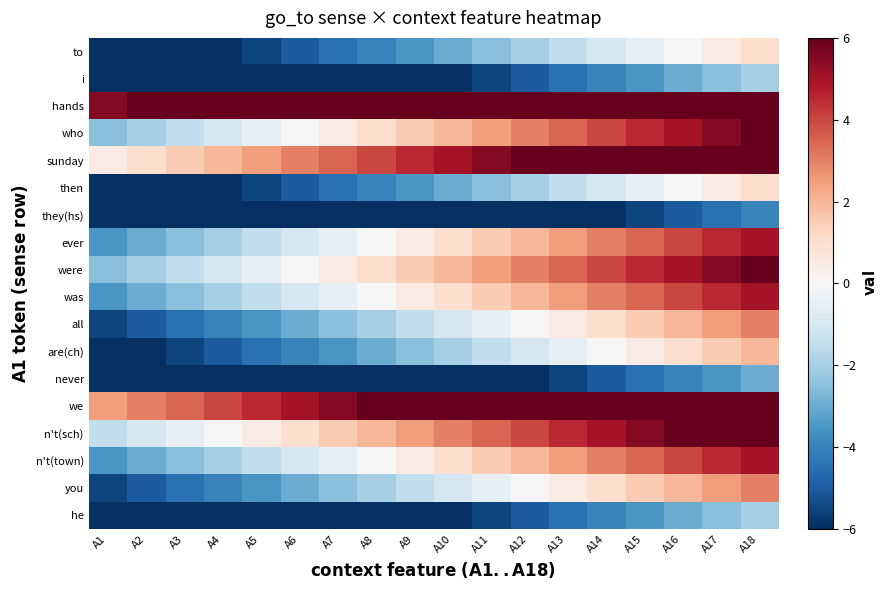

What is the spread (max minus min) of values at A18?

10.0